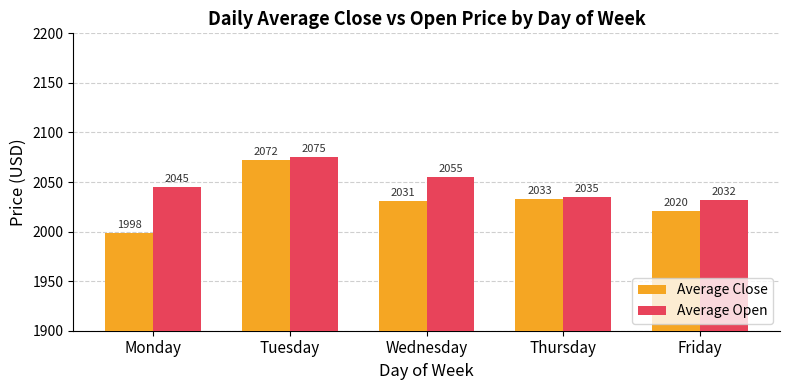

What is the difference between the second highest and minimum values in the Average Close series?

34.2